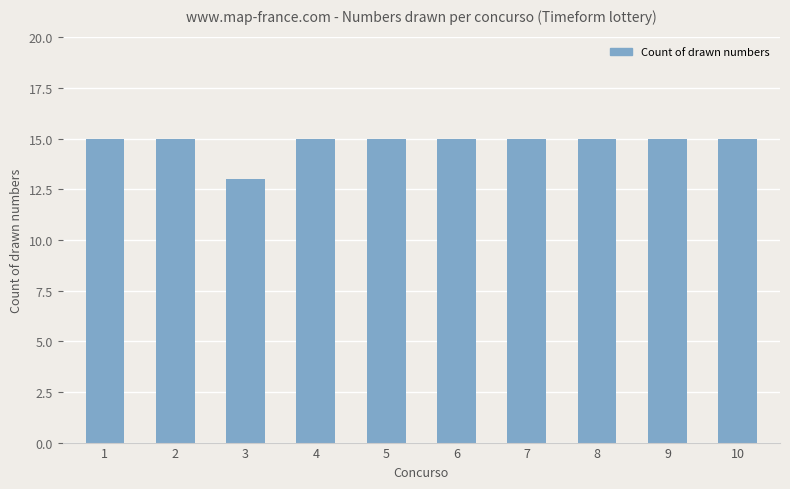

Reading right to left, what are all the values shown in this chart?

10=15	9=15	8=15	7=15	6=15	5=15	4=15	3=13	2=15	1=15